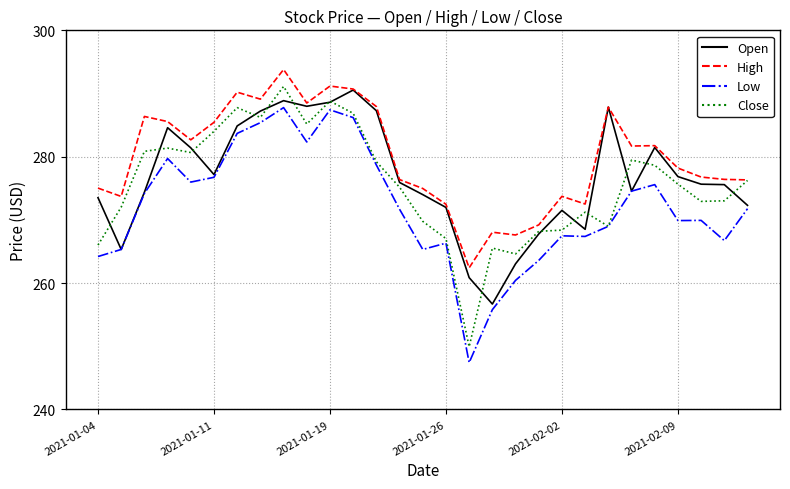

What is the smallest value displayed?

247.4